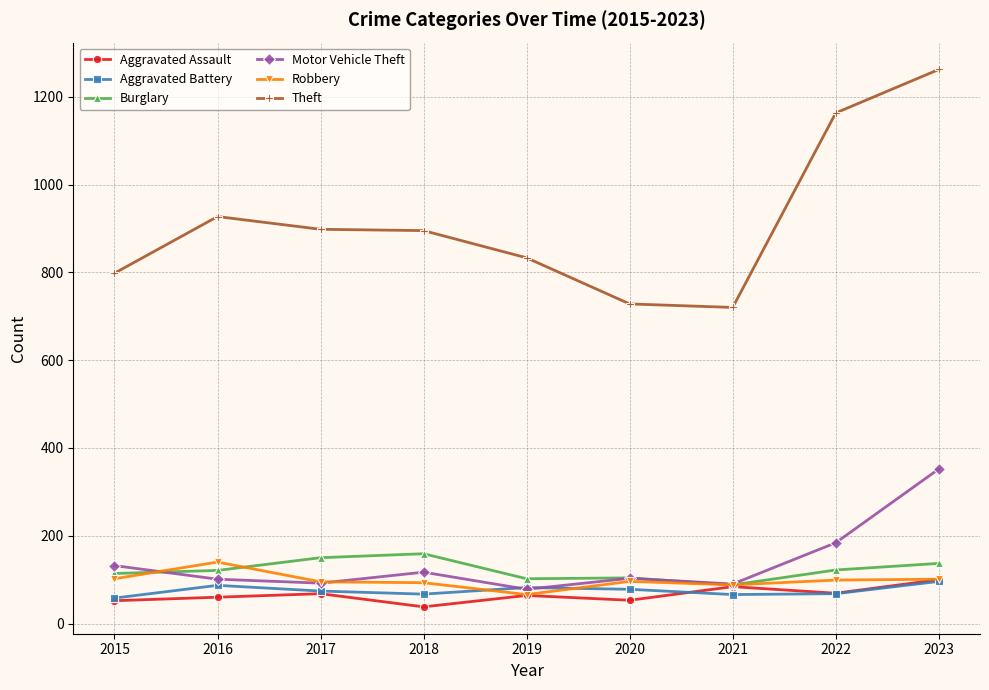

True or false: Robbery has more than 0 interior local peaks.

True